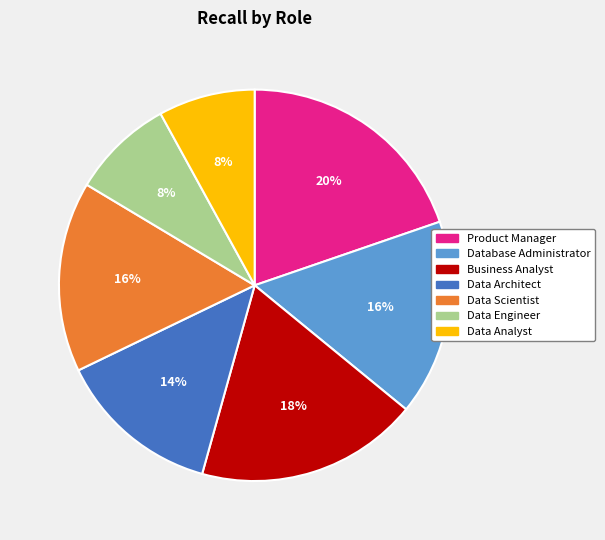

To the nearest percent, what is the combined percentage of Business Analyst and Product Manager?

38%